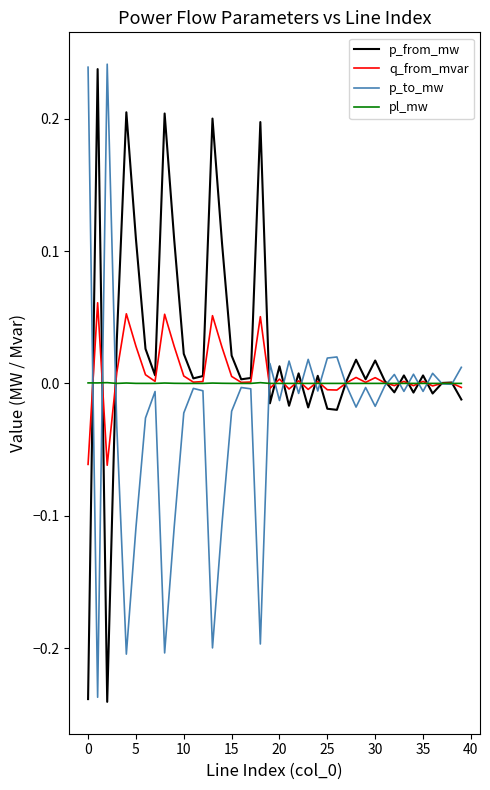

What are all the series names shown in the legend?

p_from_mw, q_from_mvar, p_to_mw, pl_mw